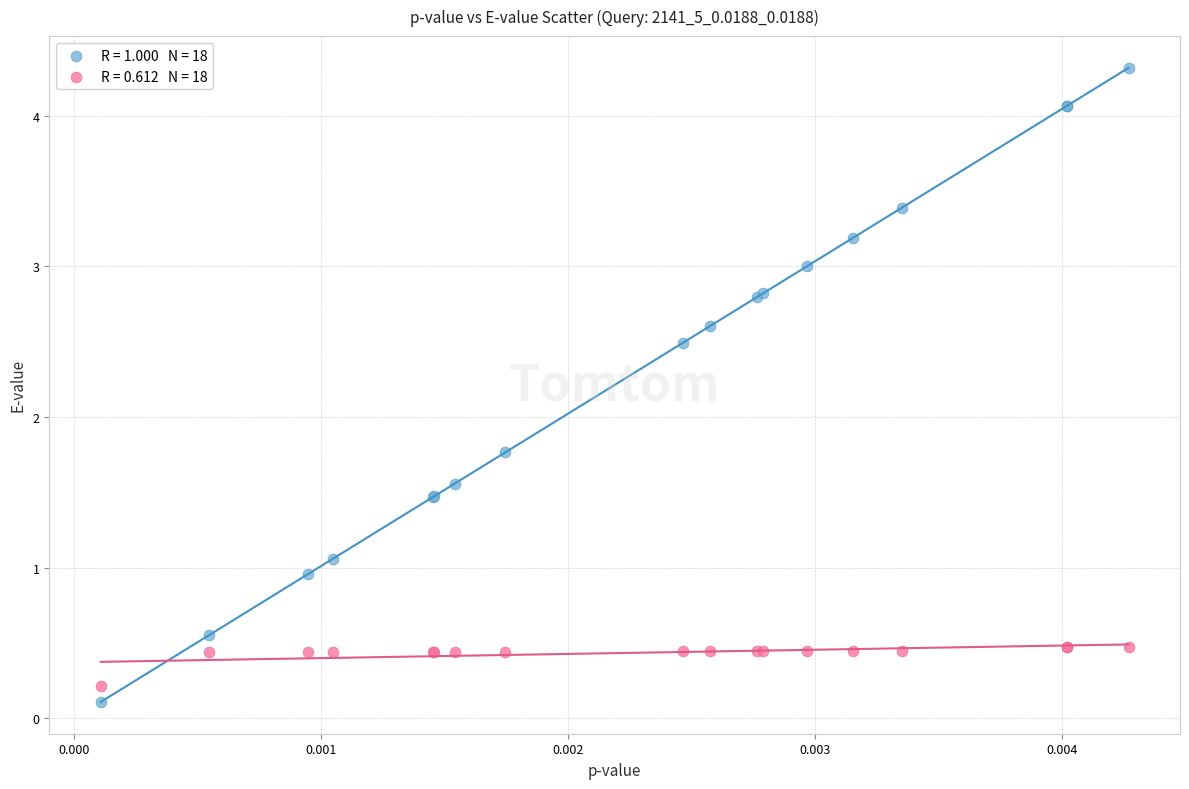

Across all series, what Y value is closest to 2?

1.8